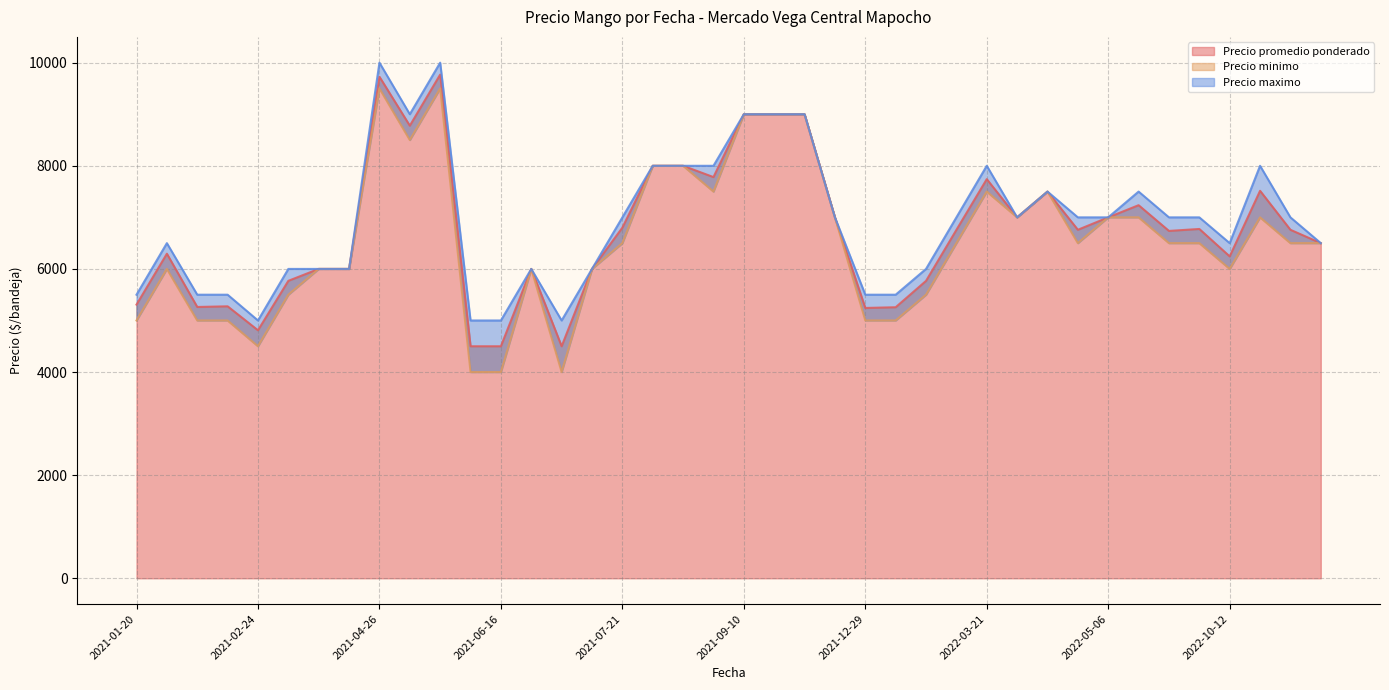

List the series in order of their peak value, highest first.

Precio maximo, Precio promedio ponderado, Precio minimo